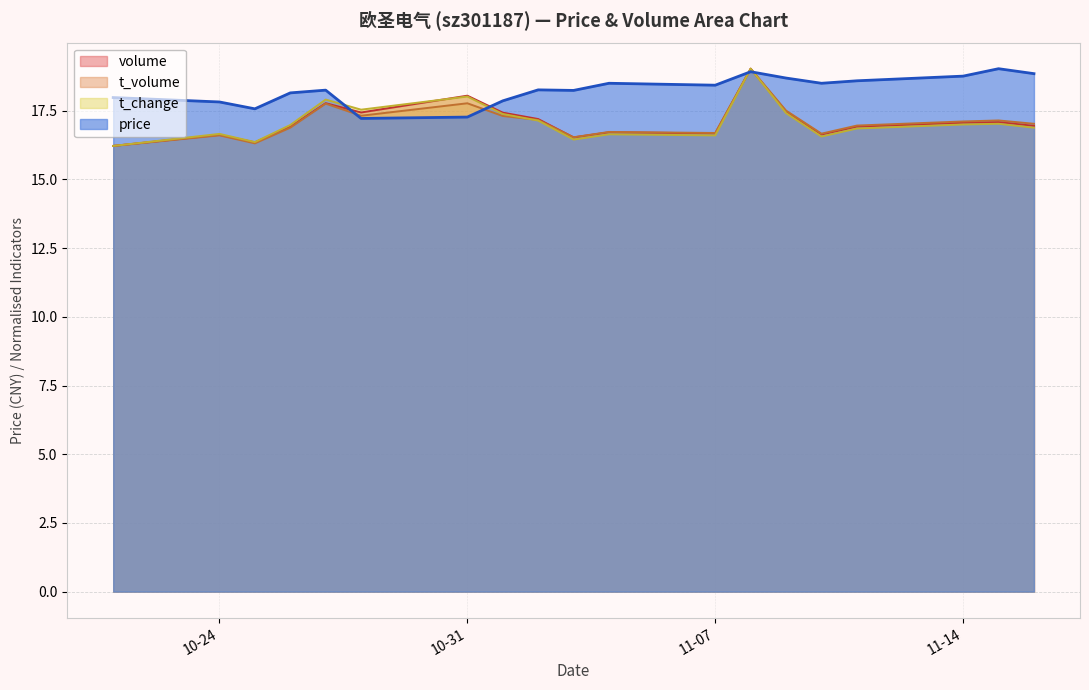

How many series are shown in this chart?

4